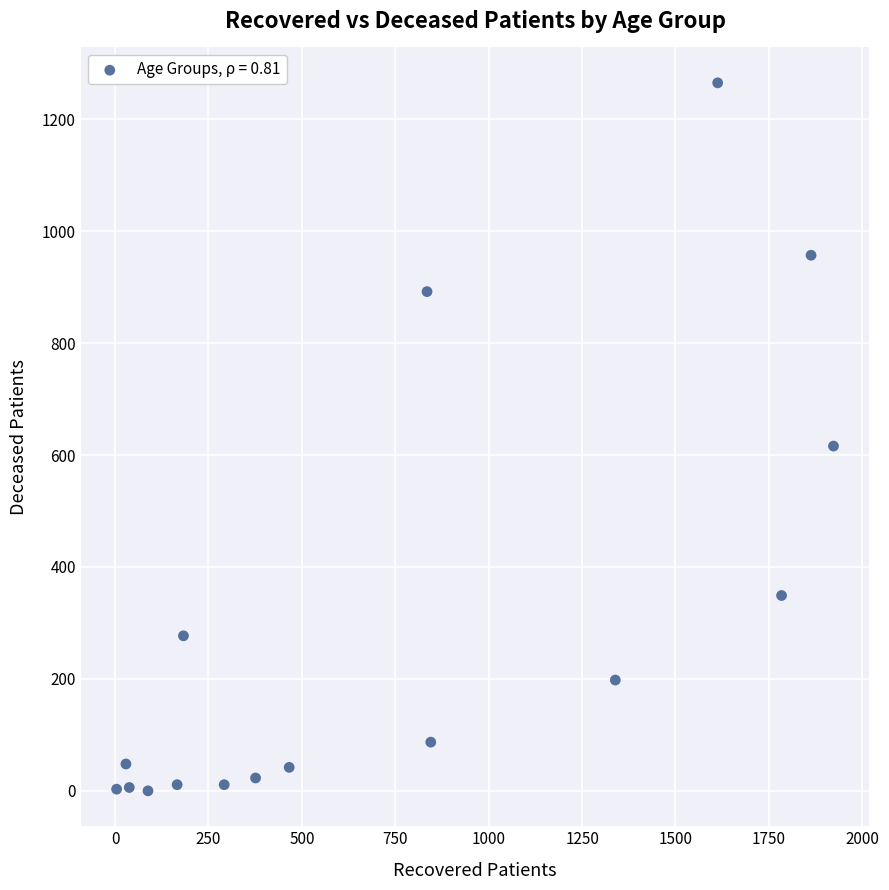

What is the range of Y values (max minus min)?

1265